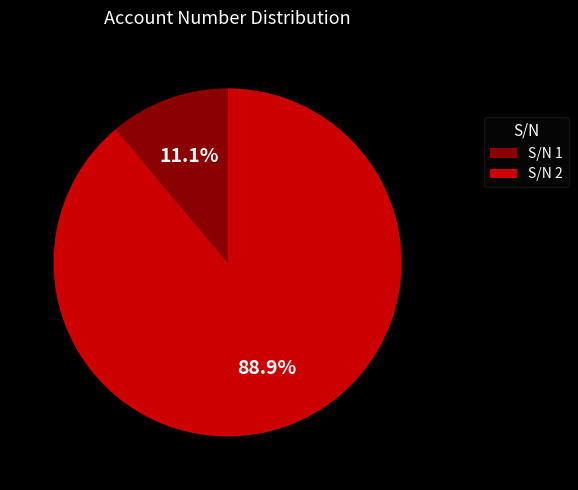

Which slice represents more than half of the pie?

S/N 2